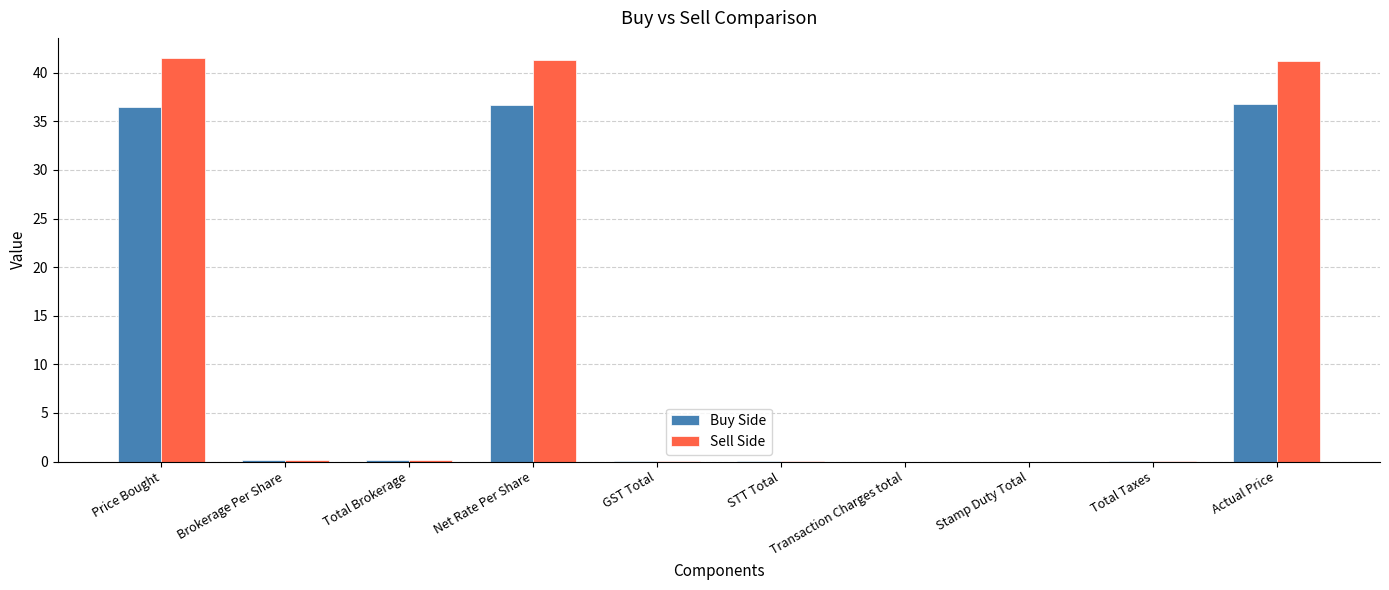

What is the total value across all series at Actual Price?

78.0